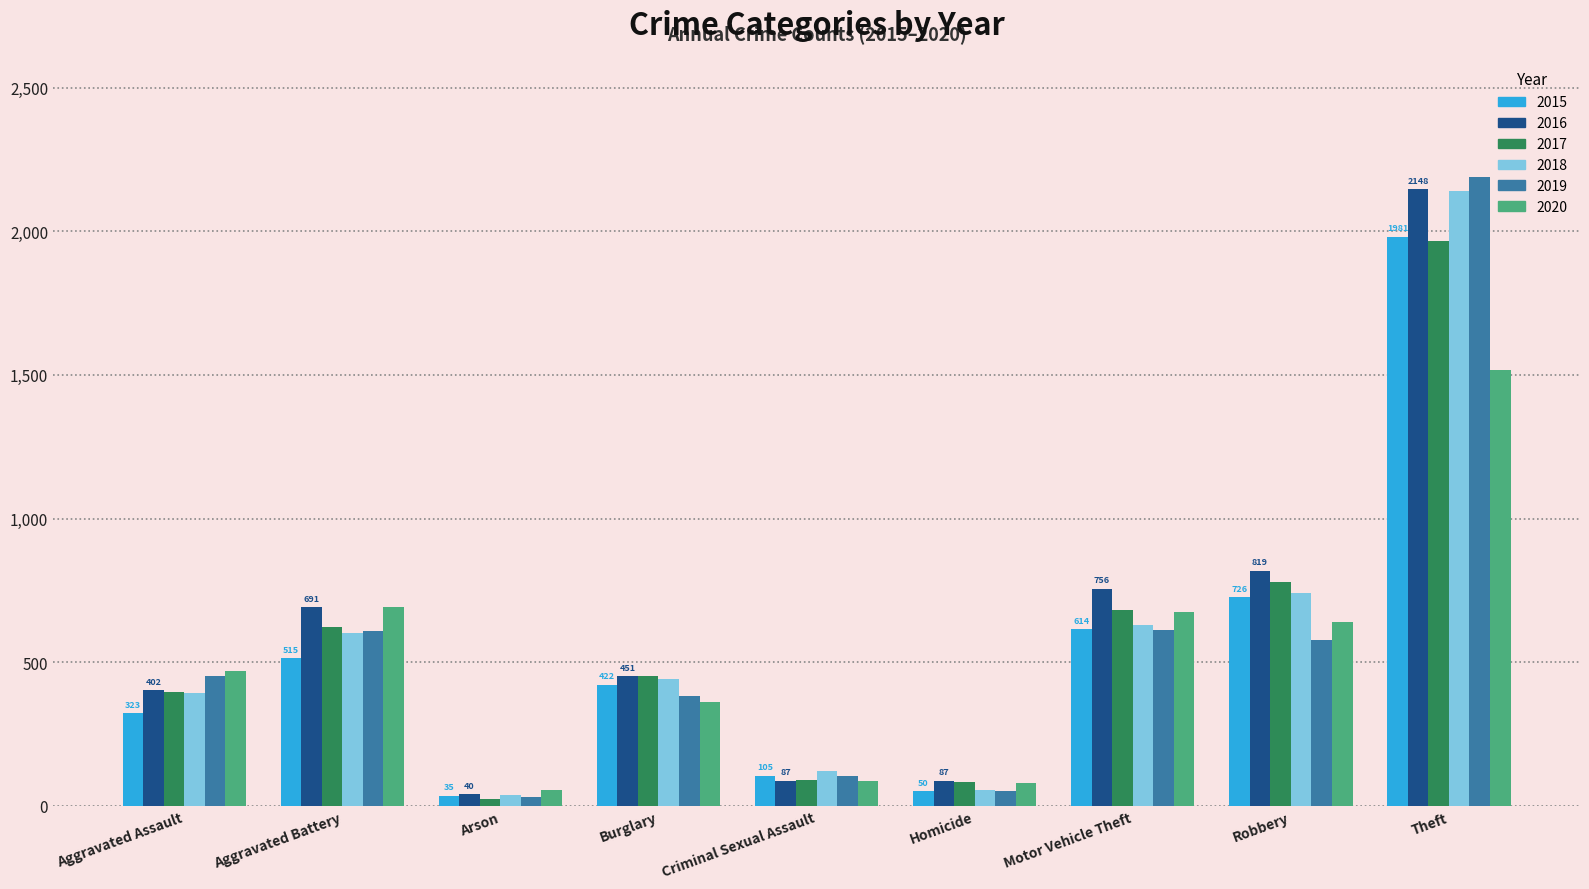

How many bars are there in each group?

6